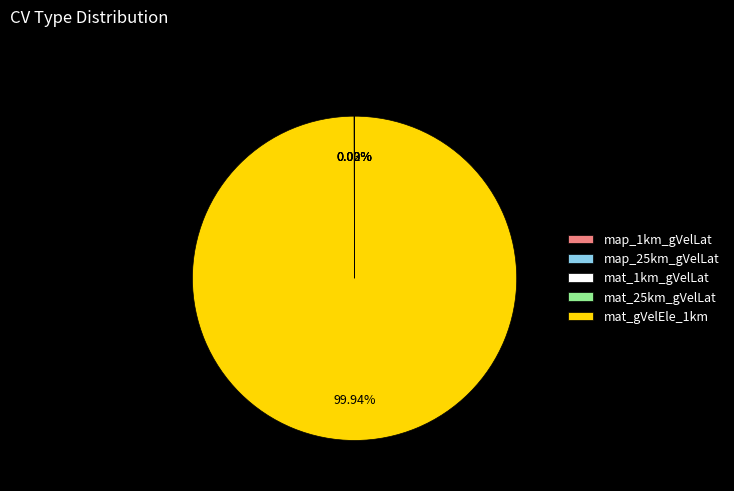

Is mat_gVelEle_1km the majority of the pie?

Yes